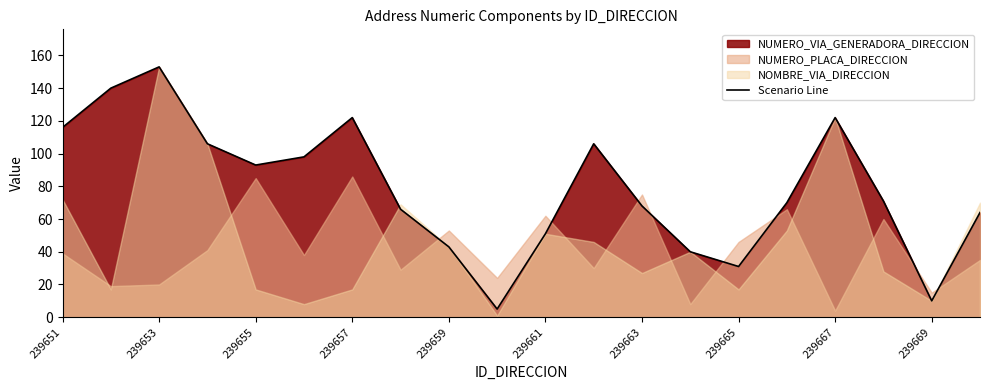

What is the minimum value shown in the chart?

5